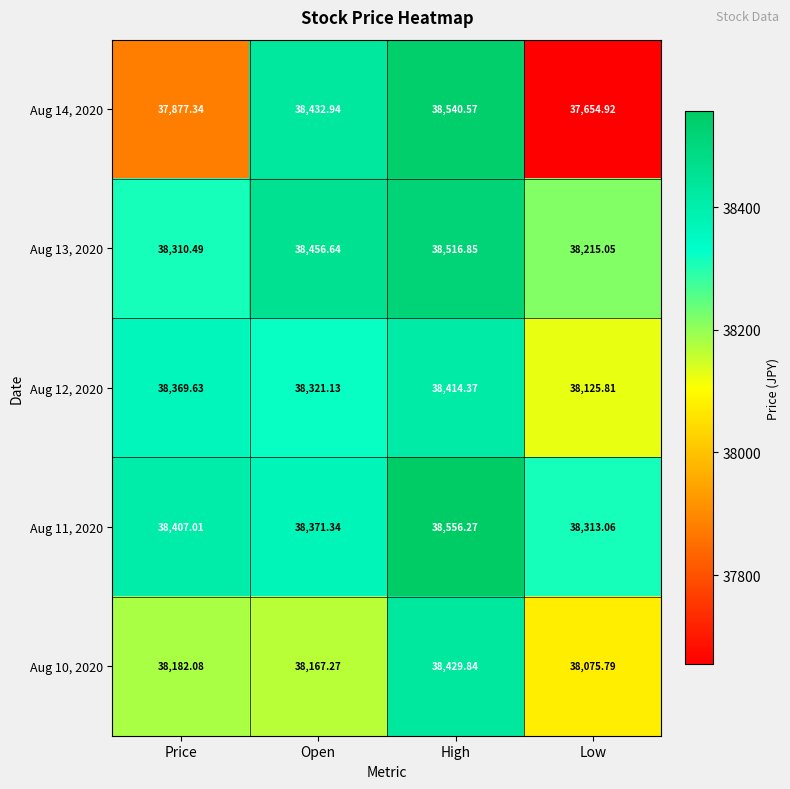

Where is Aug 10, 2020 nearest to the value 38252?

Price